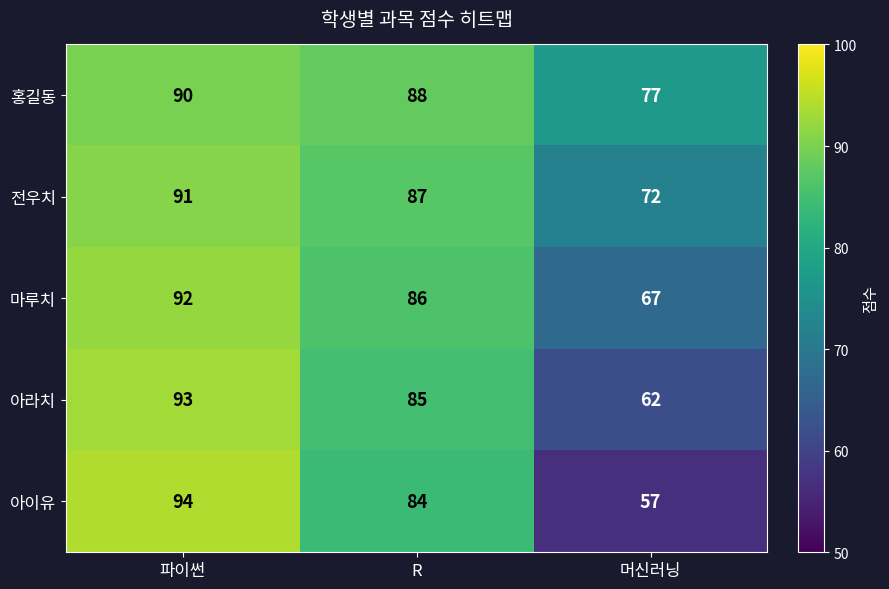

Which series has the widest spread of values?

아이유